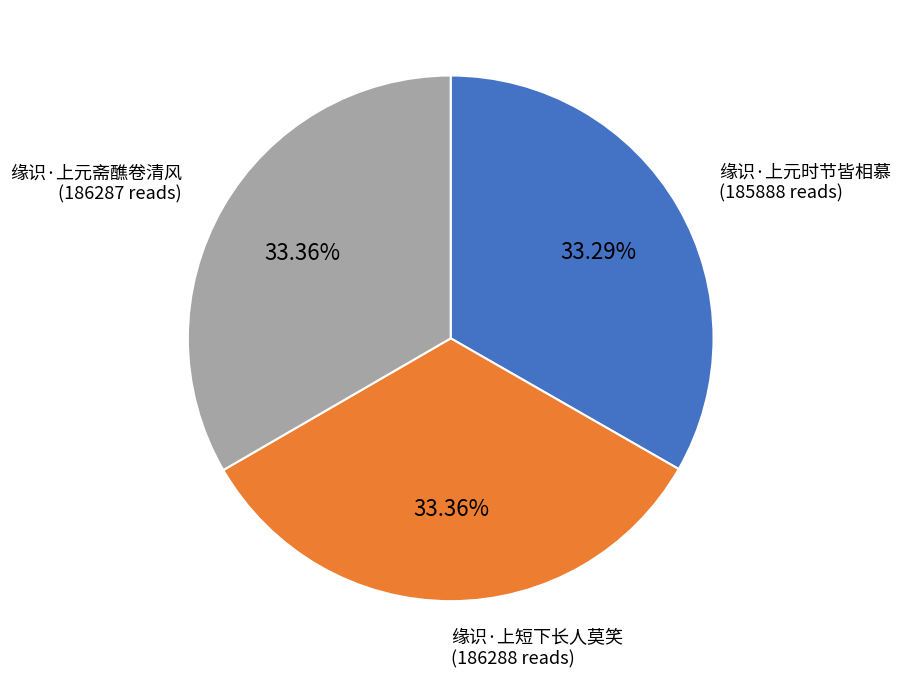

Is there any slice that represents more than half of the pie?

No